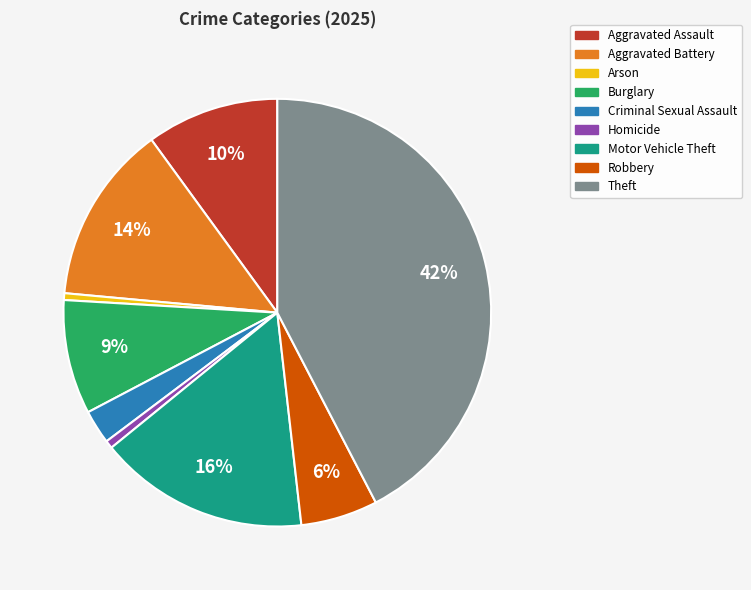

What percentage is the Robbery slice, to the nearest percent?

6%